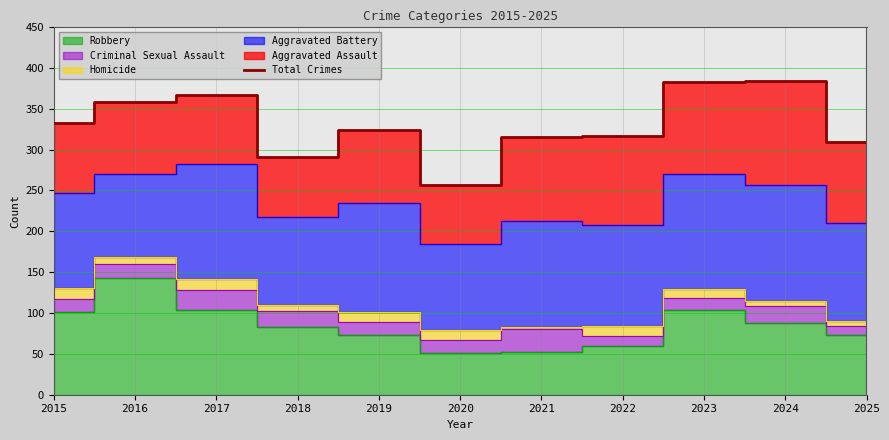

What is the sum of all values?

3637